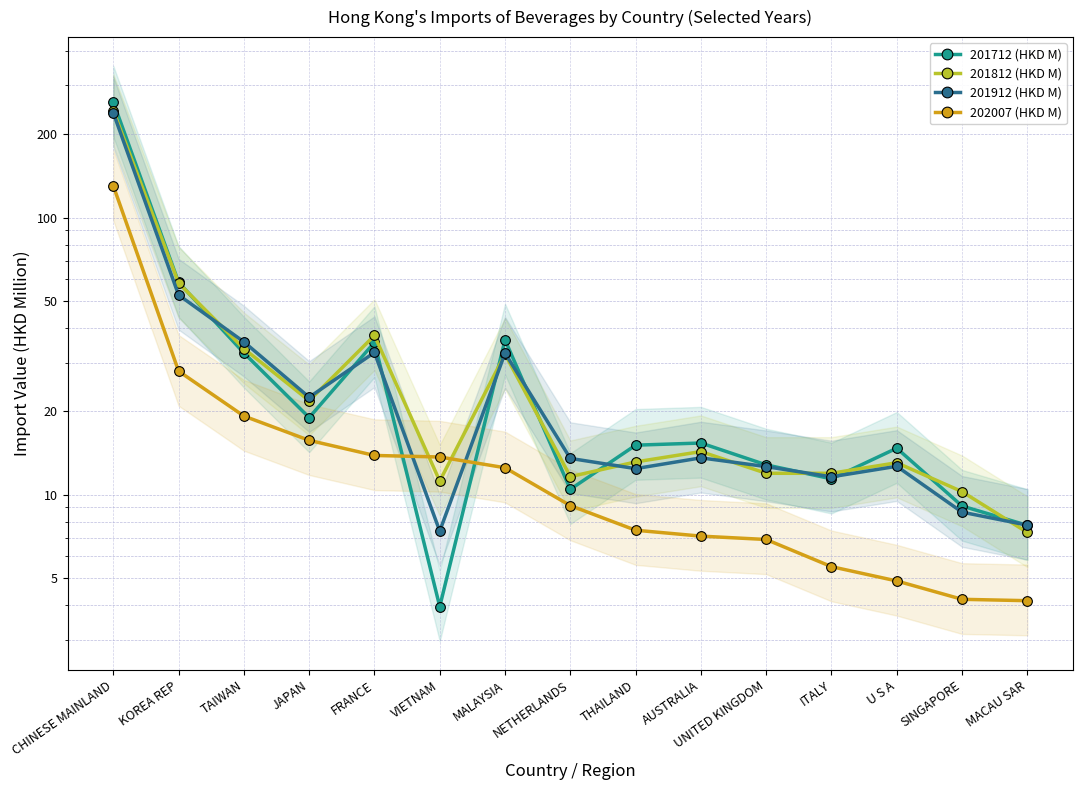

After their last crossing, which series has the higher values: 201812 (HKD M) or 201712 (HKD M)?

201712 (HKD M)